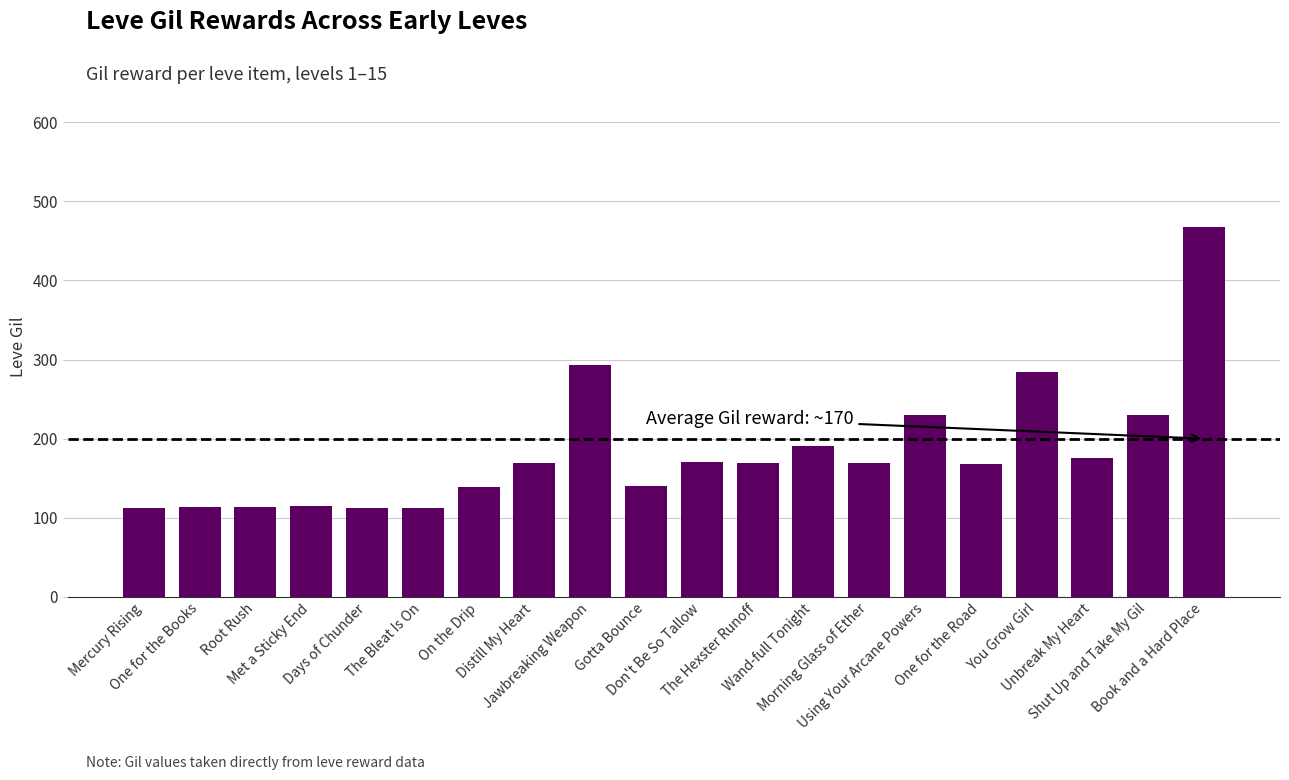

True or false: the data shows 158 at Root Rush.

False